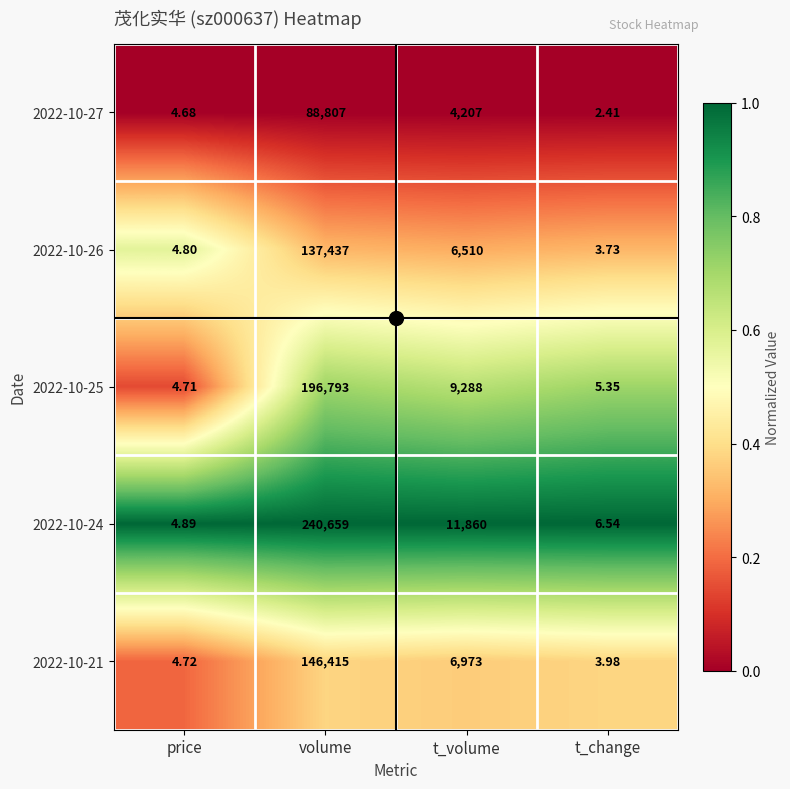

List the labels in order of 2022-10-27 value, smallest first.

t_change, price, t_volume, volume